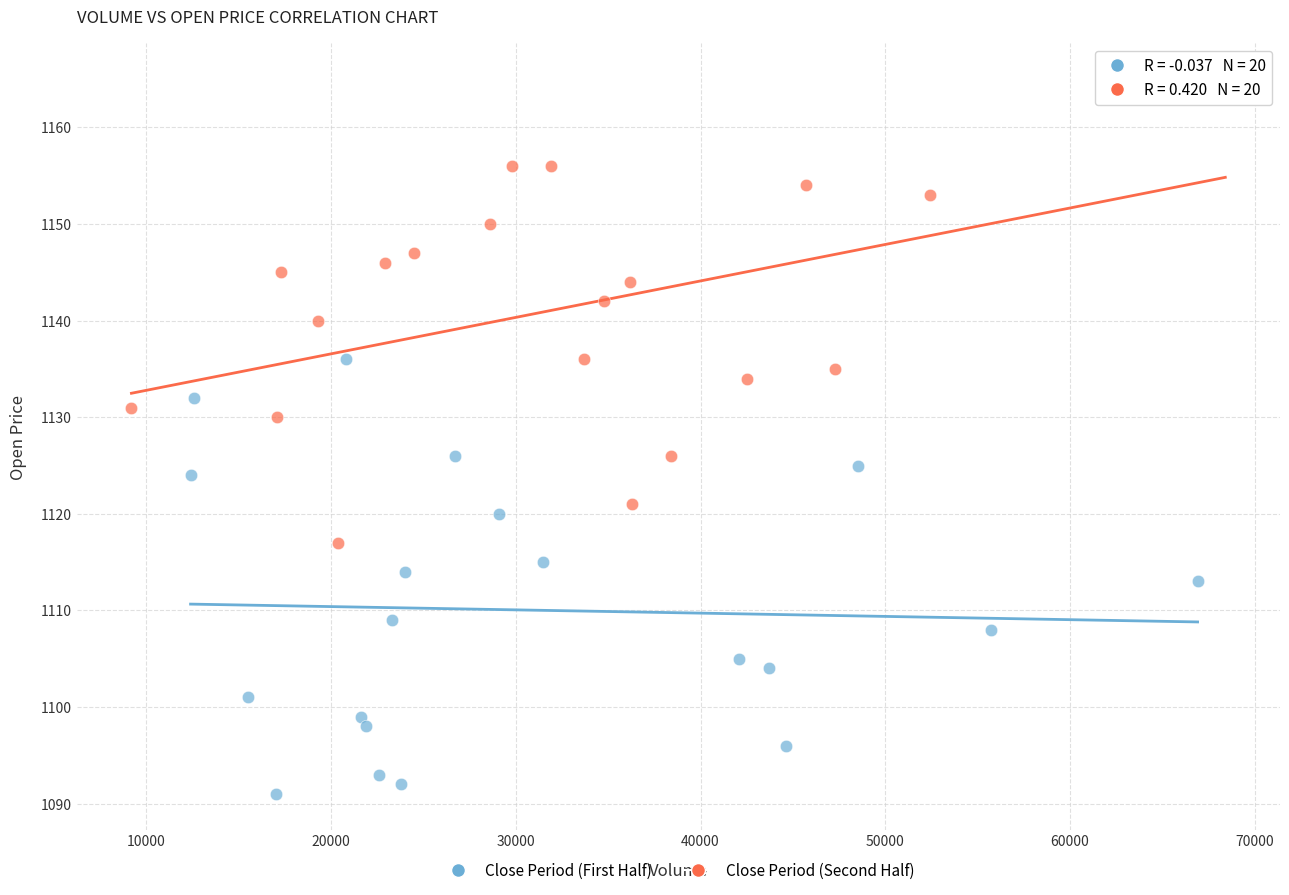

Which series contains the highest Y value?

Close Period (Second Half)